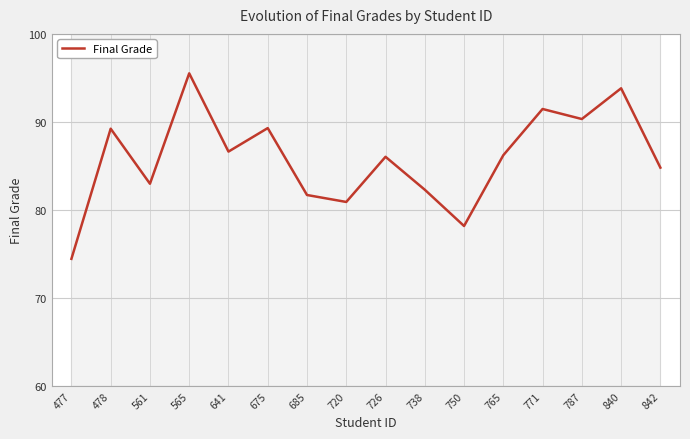

Which category has the lowest value across all series?

477